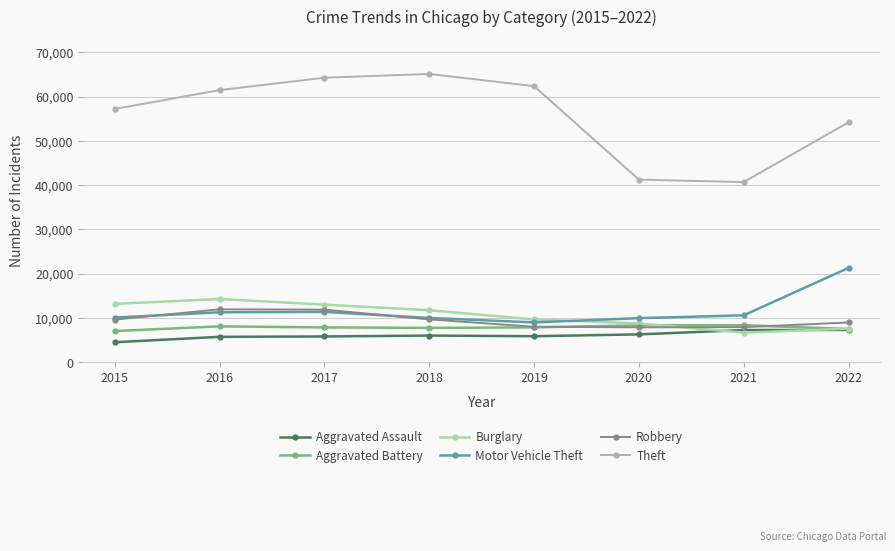

What is the value of the Motor Vehicle Theft point at the 7th from the left?

10561